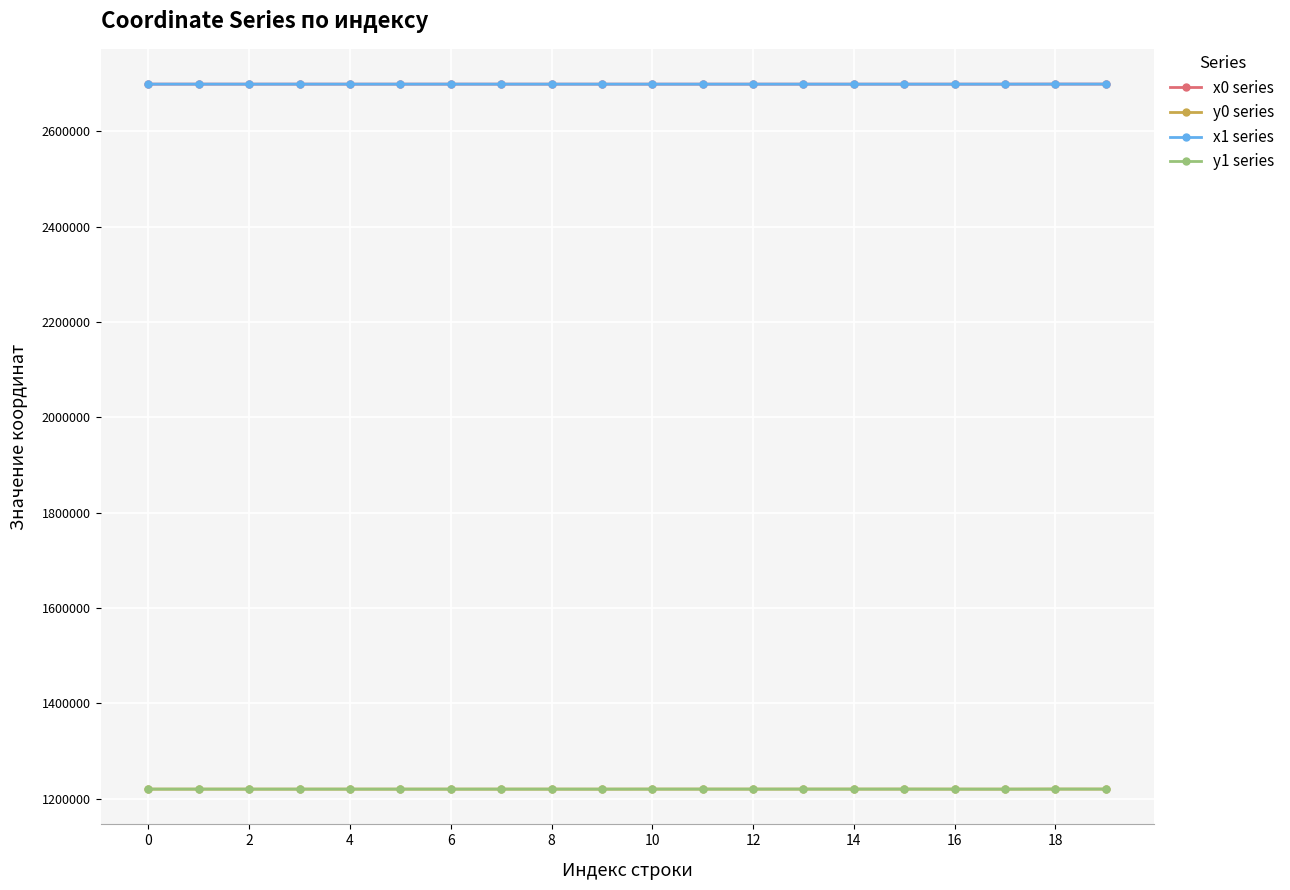

What is the highest value of the x1 series series?

2699391.0